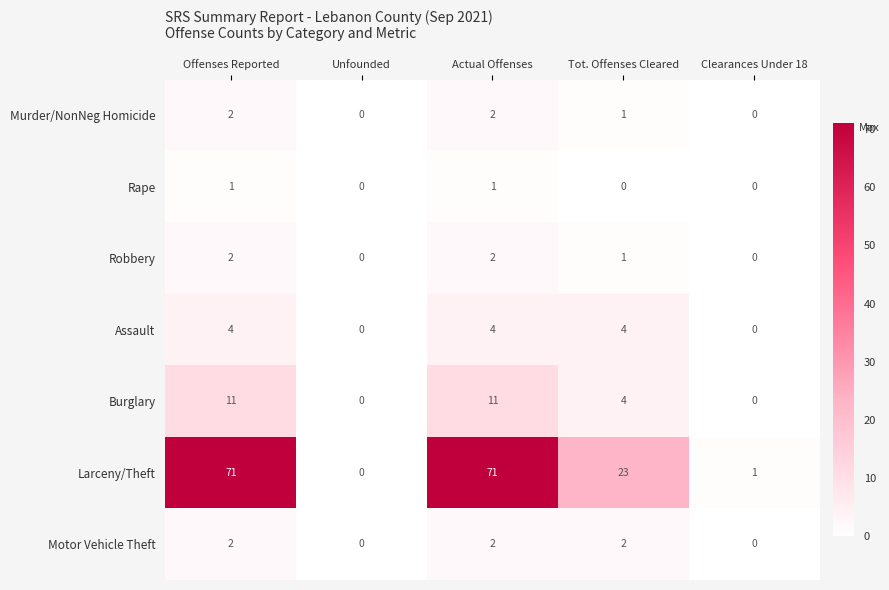

What is the greatest value displayed?

71